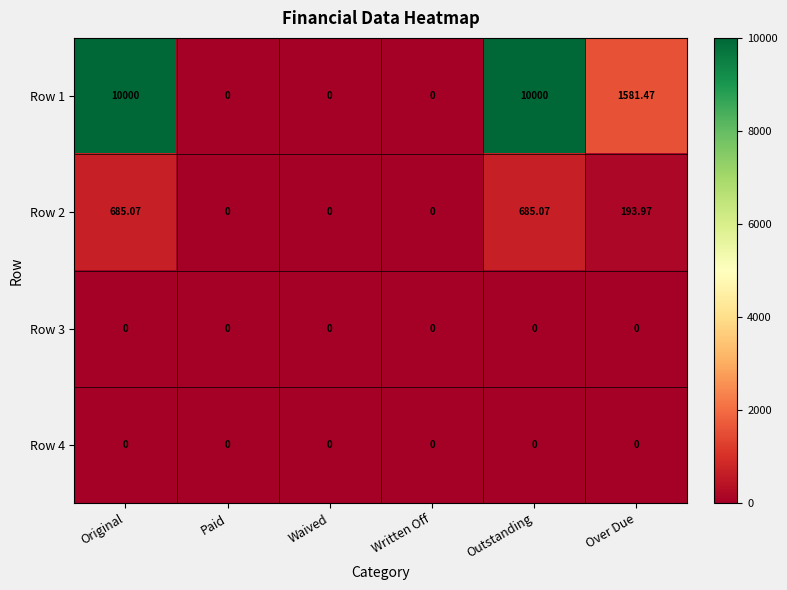

How many series are shown in this chart?

4